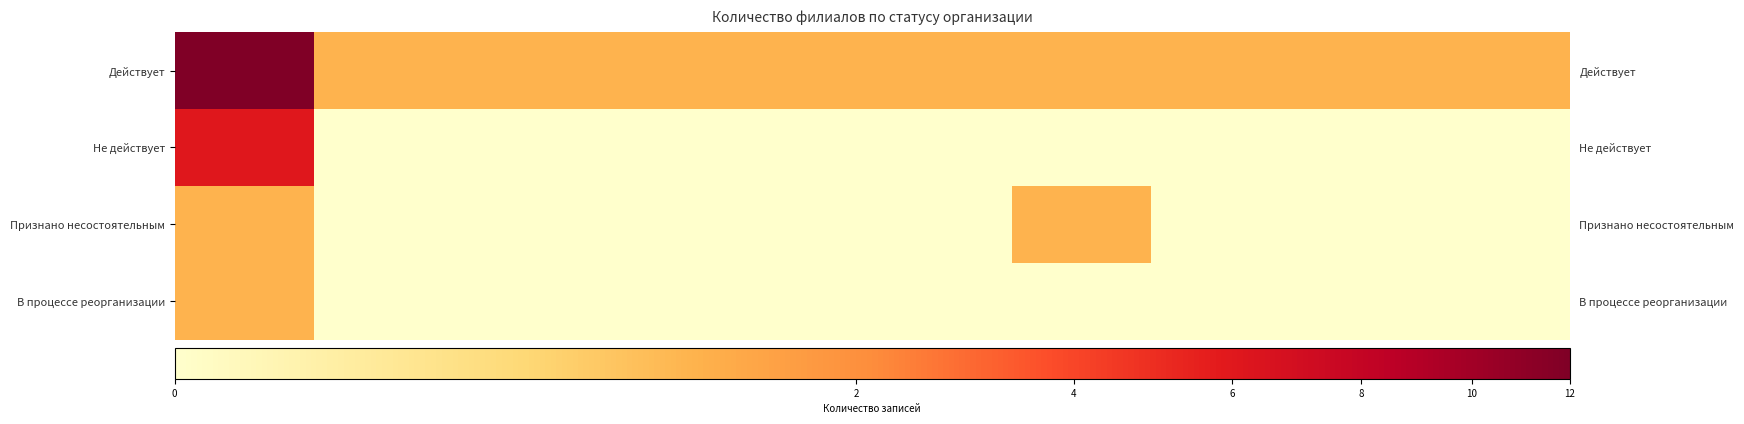

Rank the series by their maximum value, from lowest to highest.

Признано несостоятельным, В процессе реорганизации, Не действует, Действует